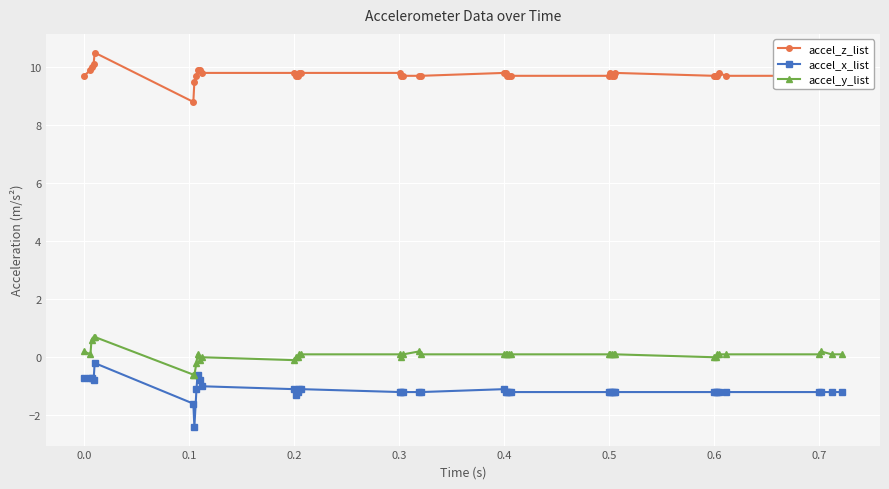

Which series has the largest range (max minus min)?

accel_x_list